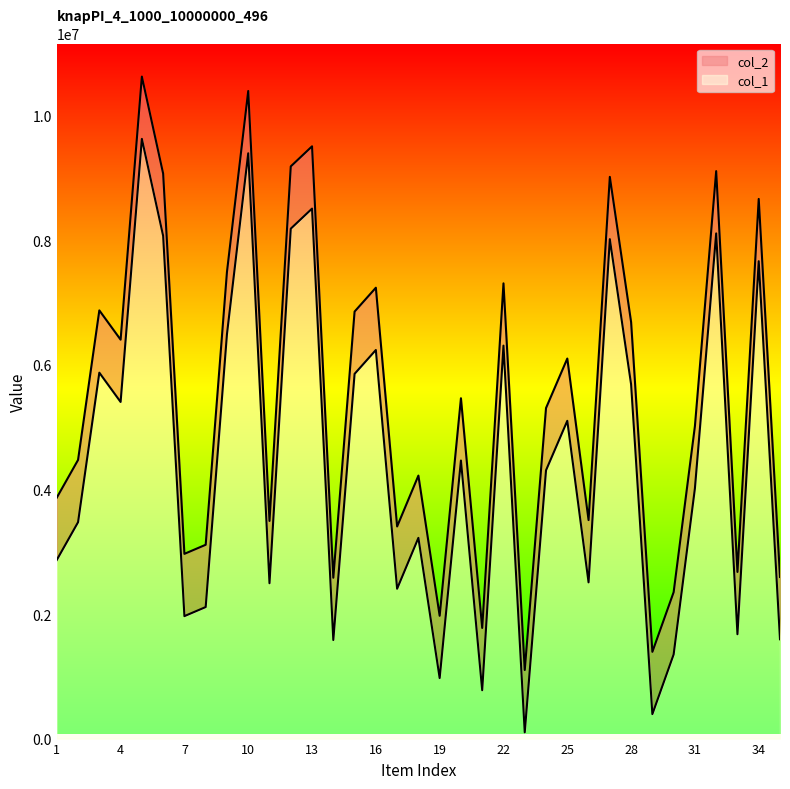

Rank the series at 29 from highest to lowest value.

col_2, col_1